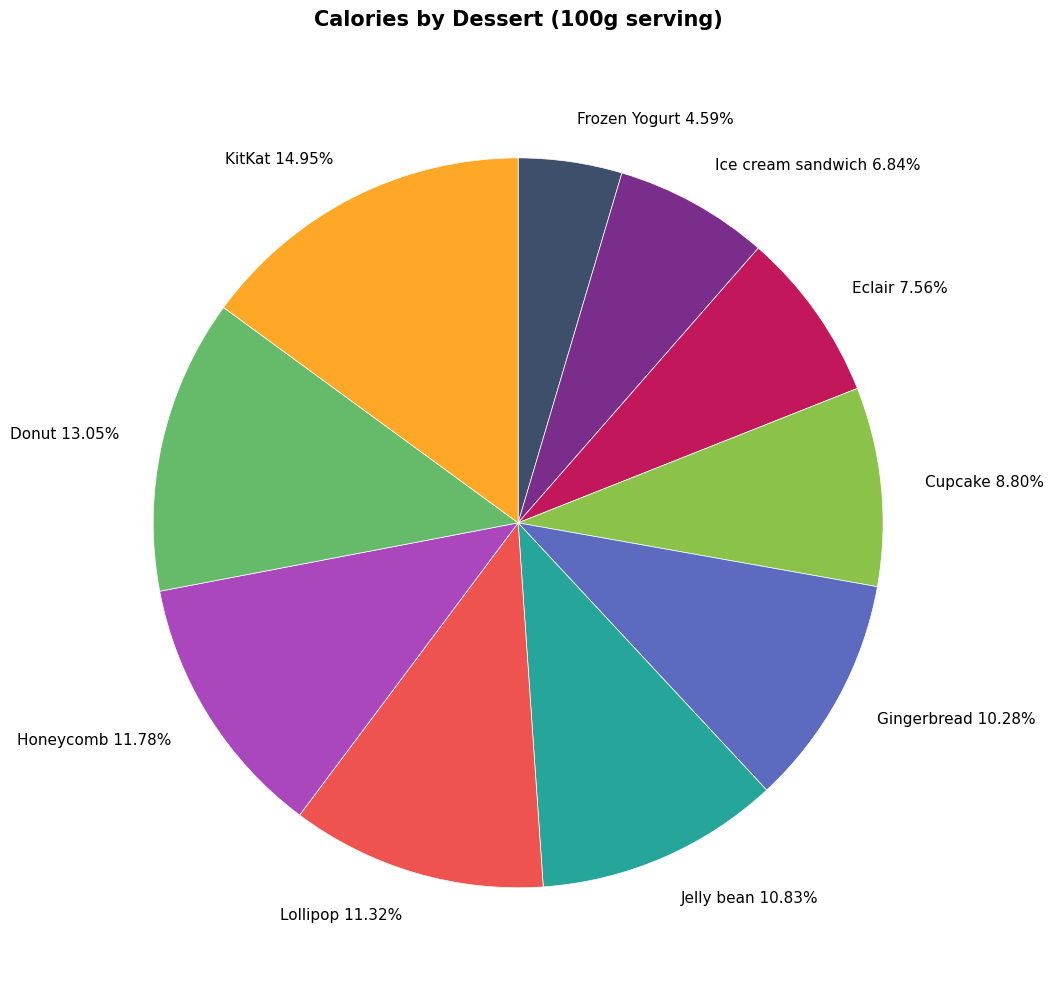

Count the number of slices in the pie.

10